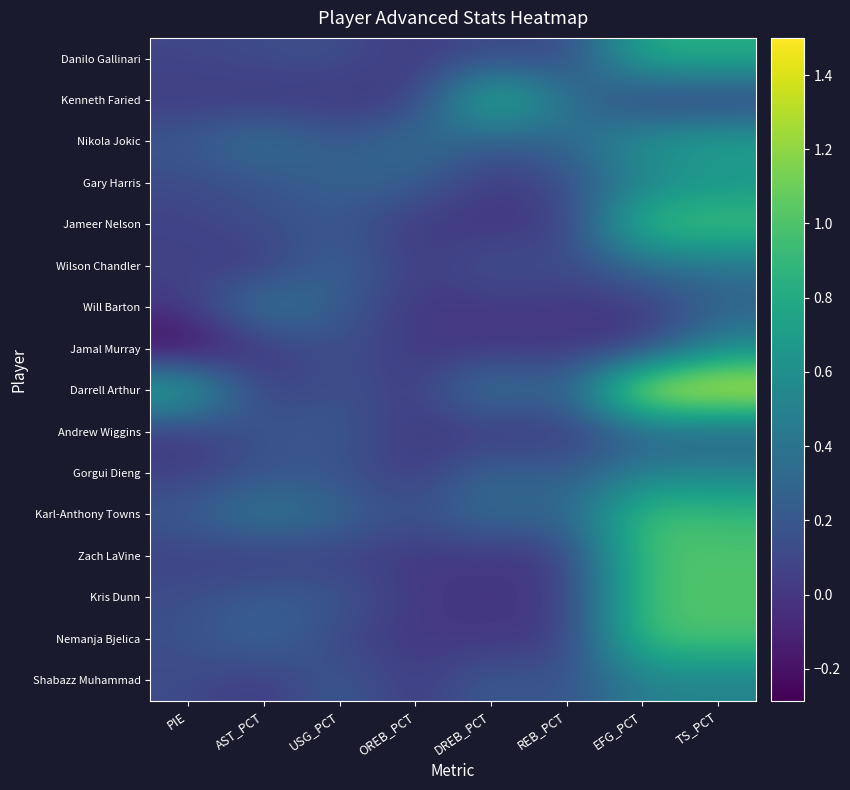

At how many categories does at least one series exceed 0?

8